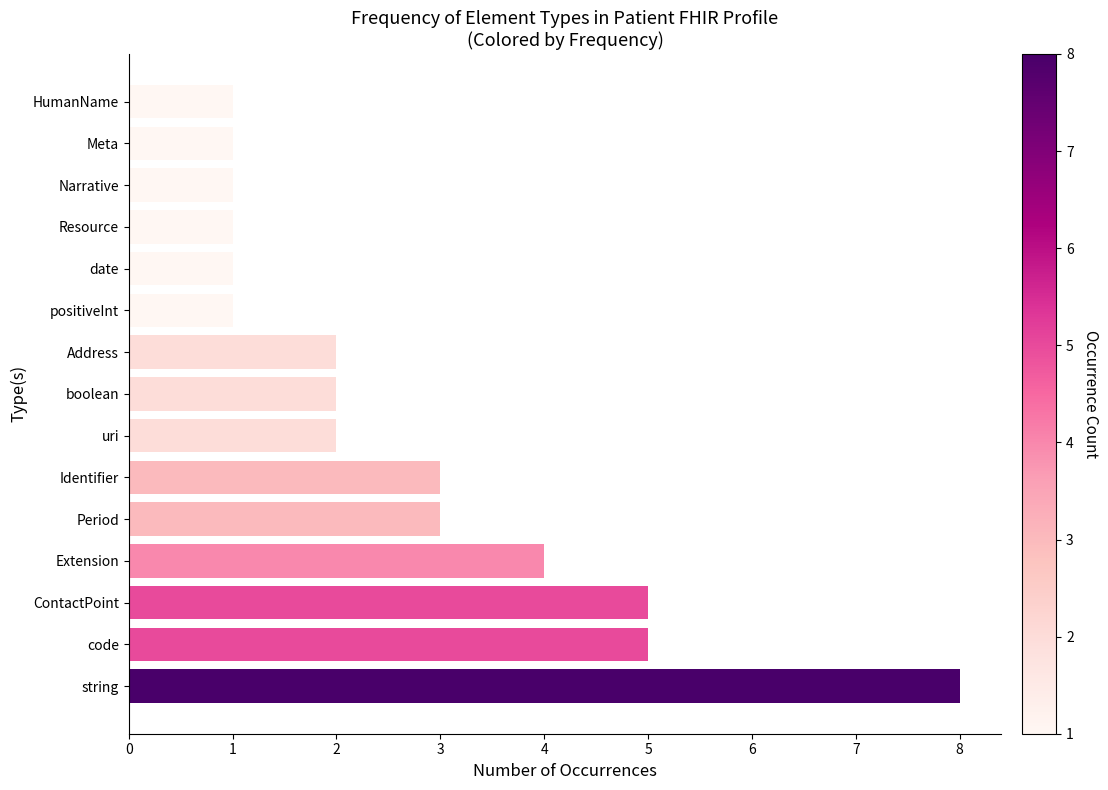

Reading bottom to top, list all the values displayed in this chart.

string=8	code=5	ContactPoint=5	Extension=4	Period=3	Identifier=3	uri=2	boolean=2	Address=2	positiveInt=1	date=1	Resource=1	Narrative=1	Meta=1	HumanName=1